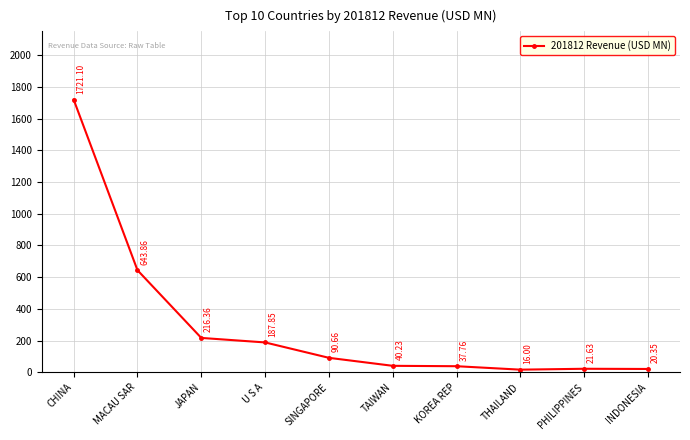

At which category does the data reach its first local peak?

PHILIPPINES